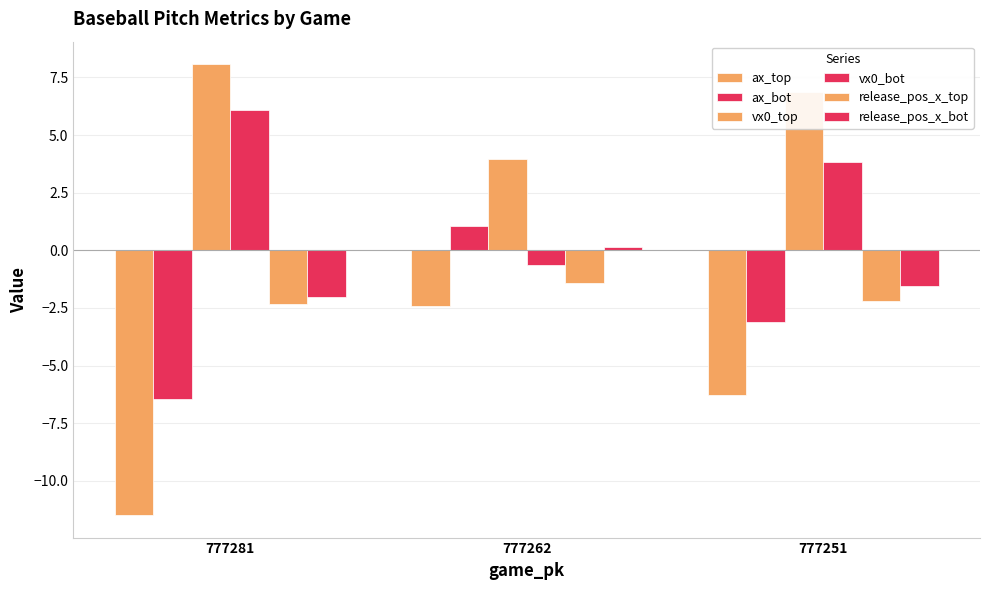

True or false: ax_top has a value of -3.1 at 777251.

False